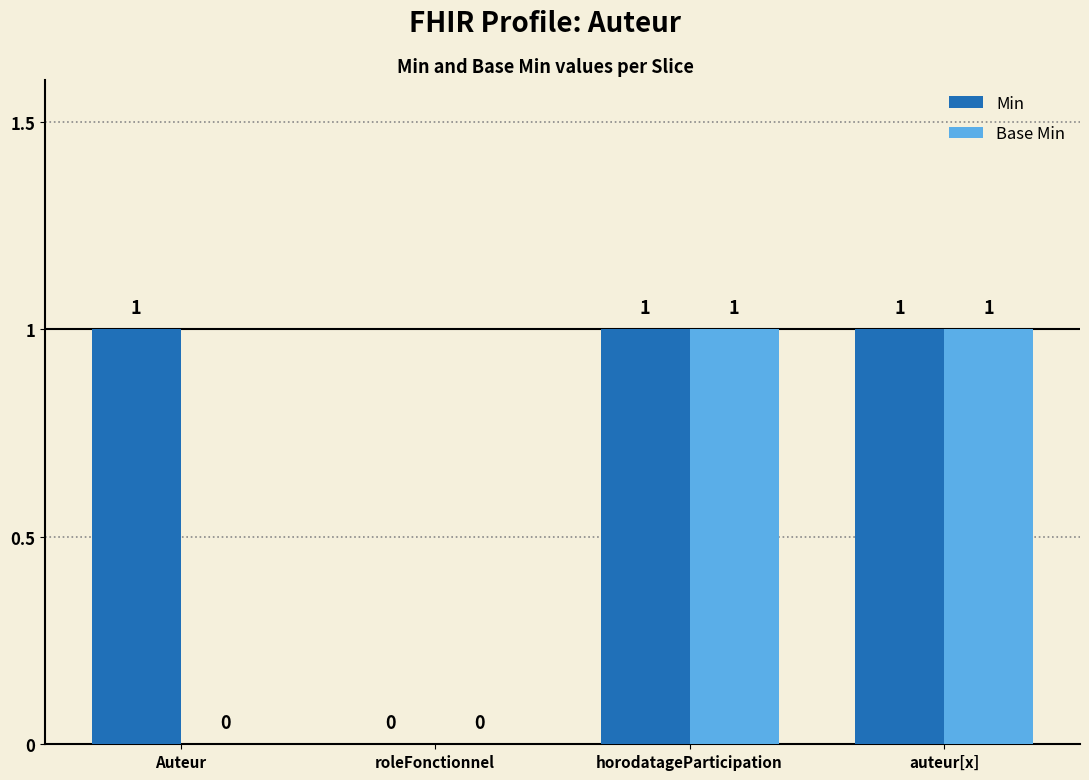

Between Auteur and auteur[x], which series saw the biggest shift?

Base Min